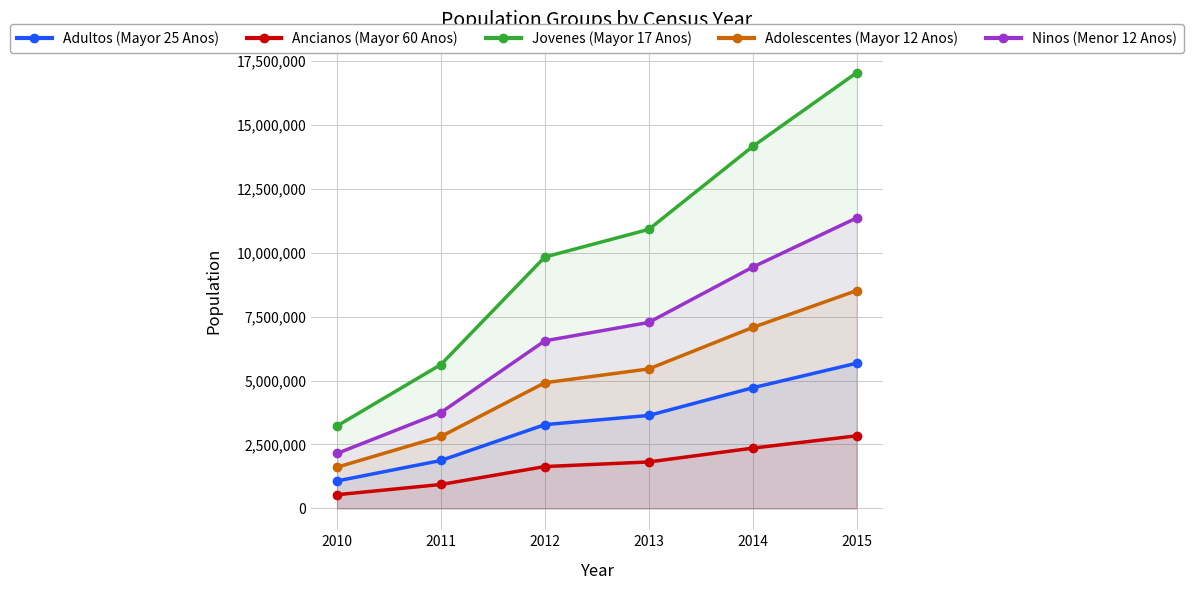

Where does the Ninos (Menor 12 Anos) series first go above 7270000?

2014